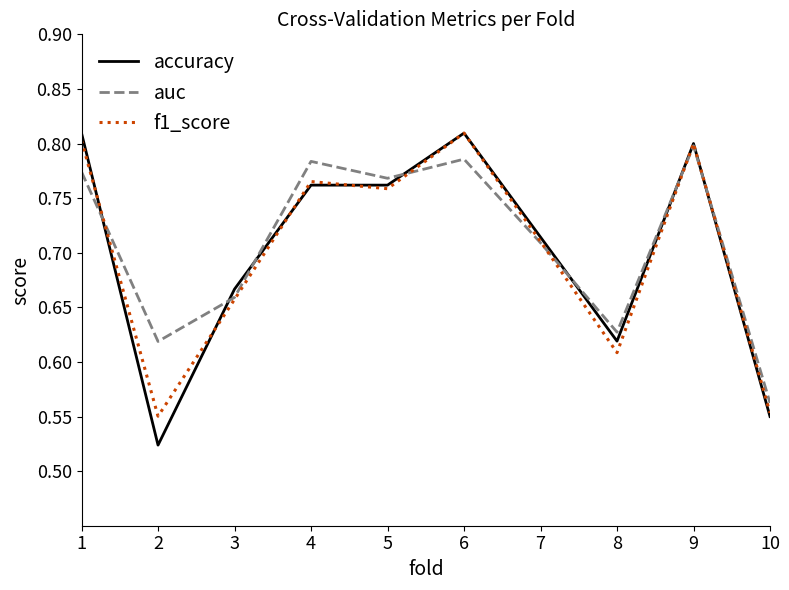

What is the sum of the auc values at 10 and 8?

1.2